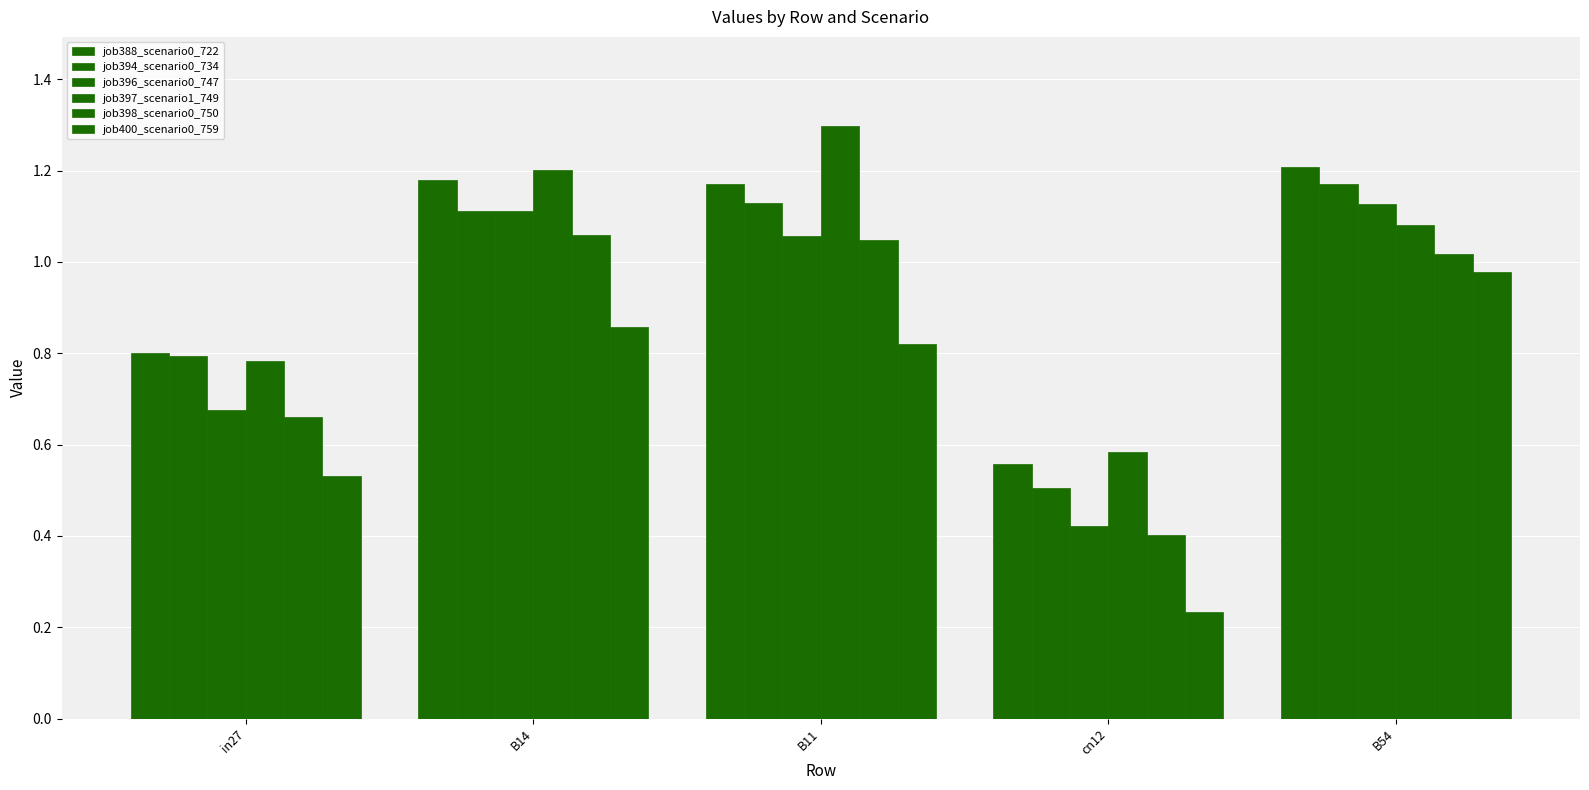

What is the sum of the job396_scenario0_747 values at cn12 and in27?

1.1